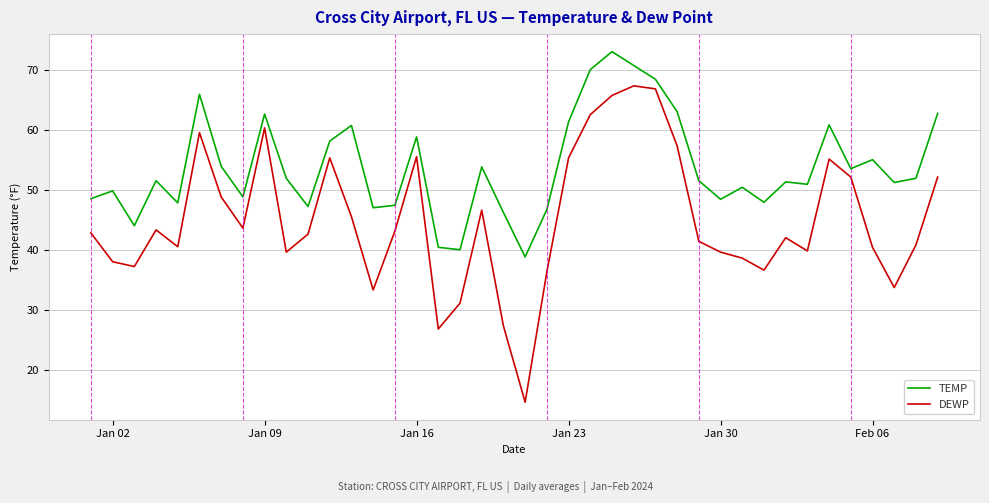

What is the maximum value shown in the chart?

73.1